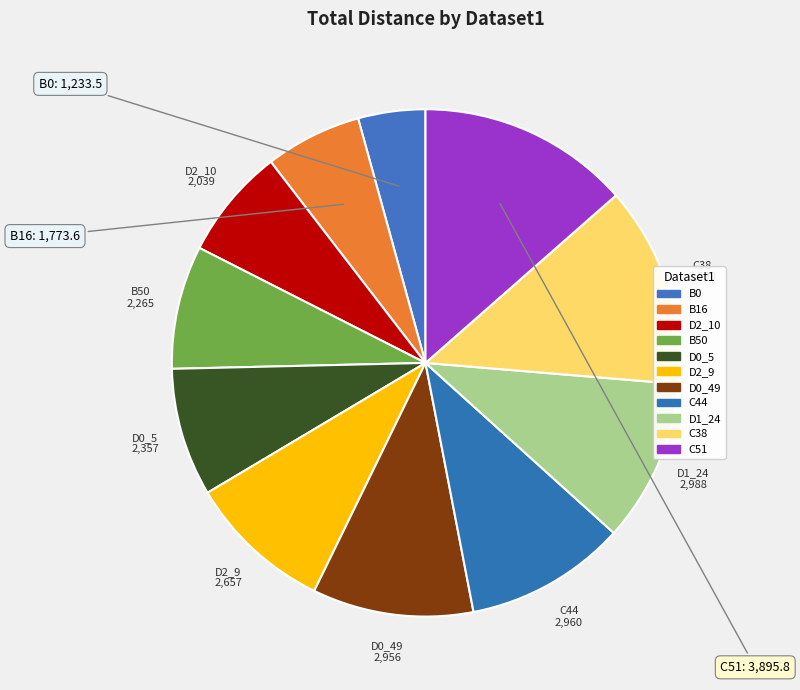

How many segments does this pie chart have?

11